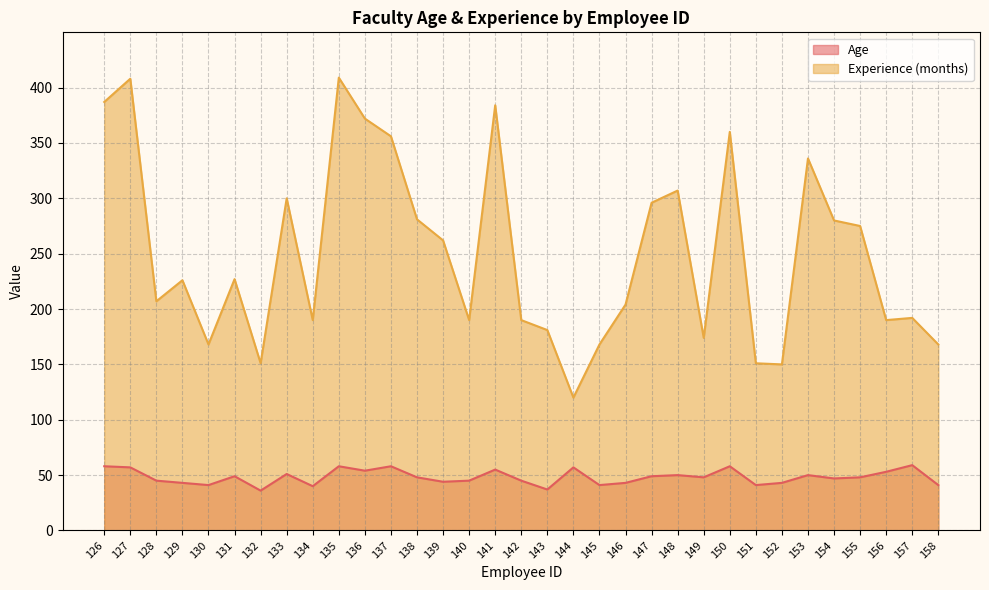

Count the number of categories in the chart.

33